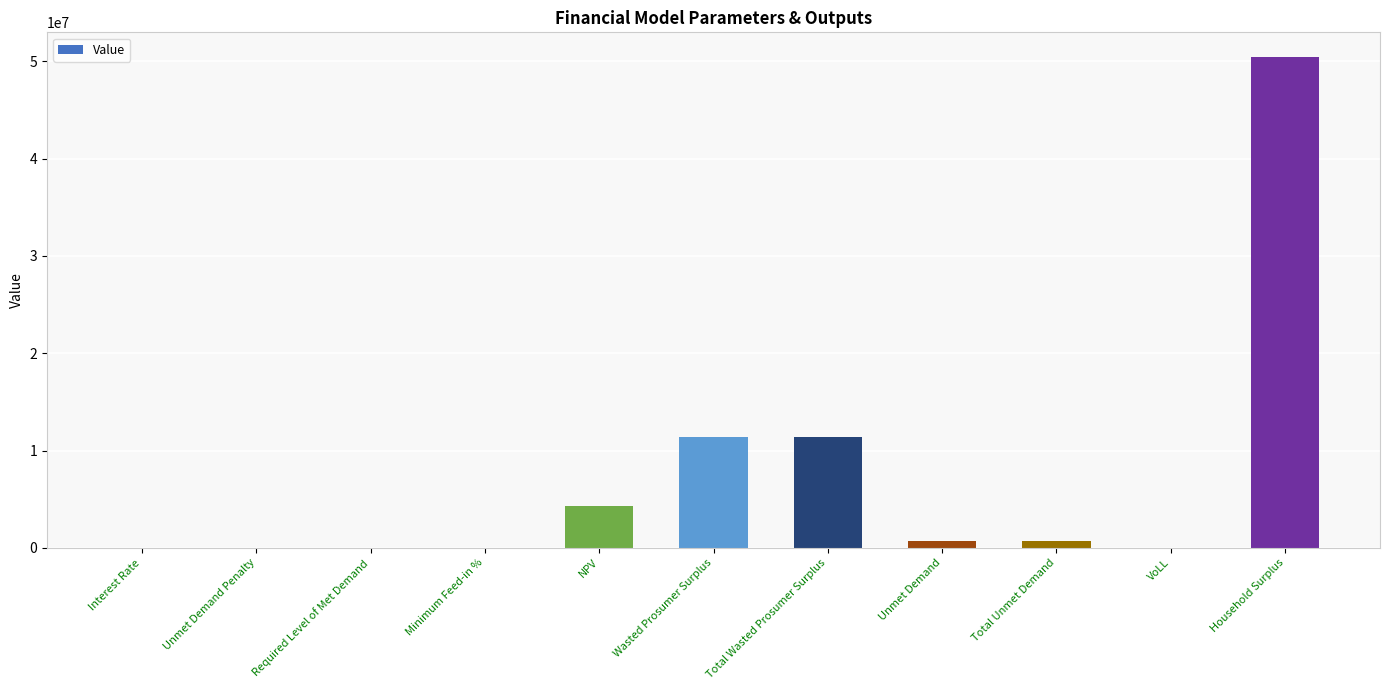

Read the value at NPV.

4343283.3